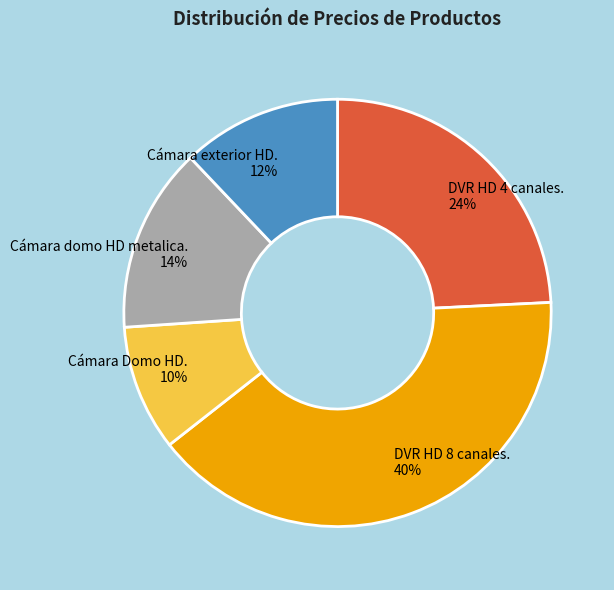

Rank the categories by value from highest to lowest.

DVR HD 8 canales., DVR HD 4 canales., Cámara domo HD metalica., Cámara exterior HD., Cámara Domo HD.